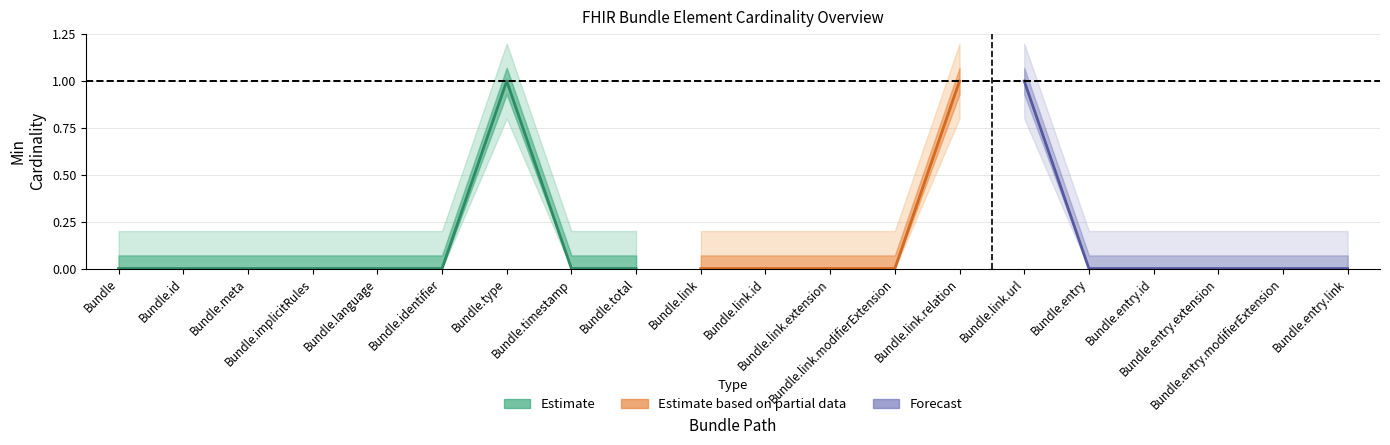

How many data points does each series have?

20